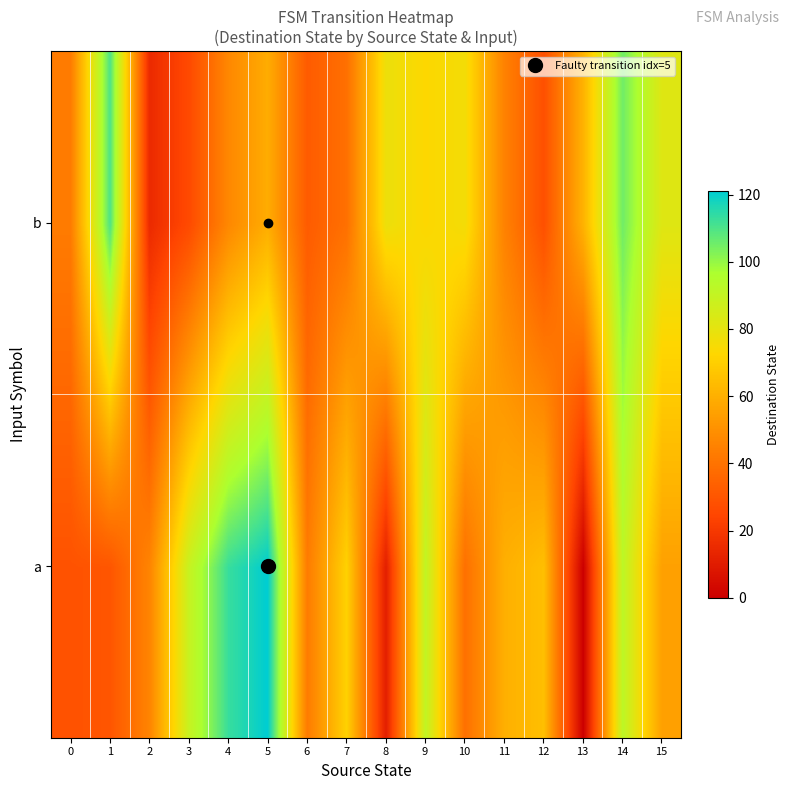

Reading left to right, what are all the values shown in this chart?

a: 0=29	1=30	2=46	3=89	4=113	5=121	6=43	7=71	8=11	9=91	10=39	11=60	12=65	13=0	14=92	15=55
b: 0=43	1=110	2=15	3=26	4=47	5=59	6=32	7=39	8=78	9=73	10=76	11=45	12=28	13=61	14=105	15=82